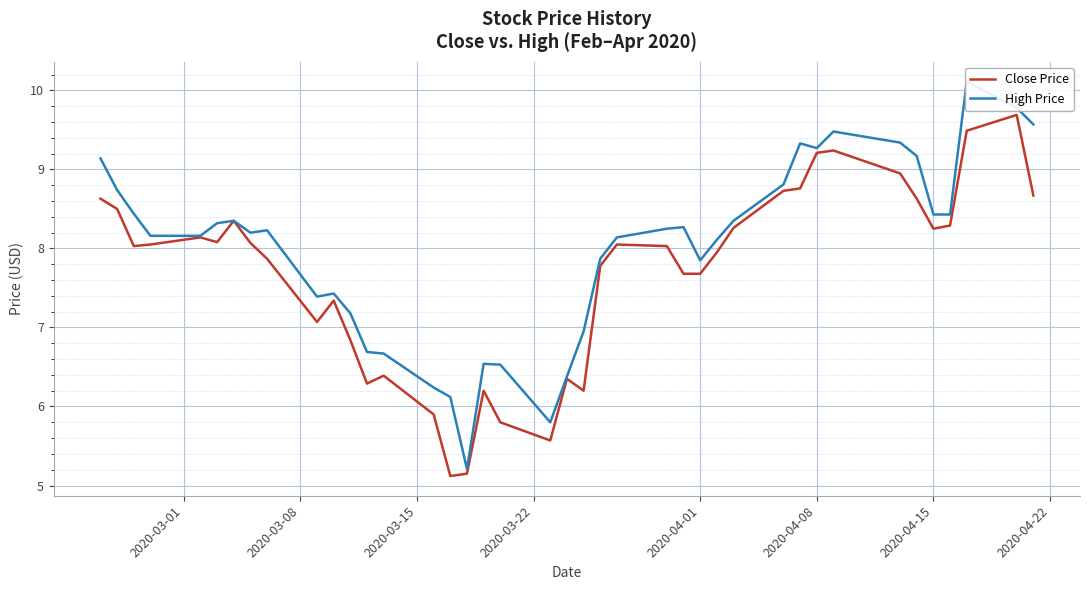

Is it true that Close Price equals 4.4 at 2020-04-01?

False